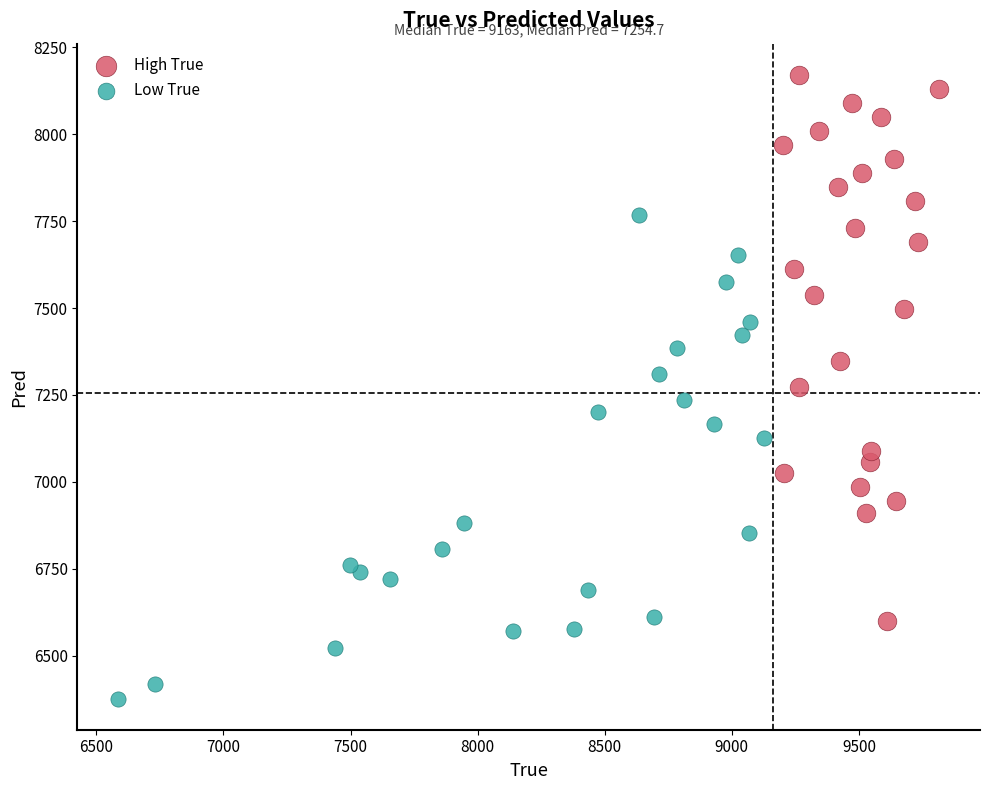

Which series reaches the minimum Y coordinate?

Low True